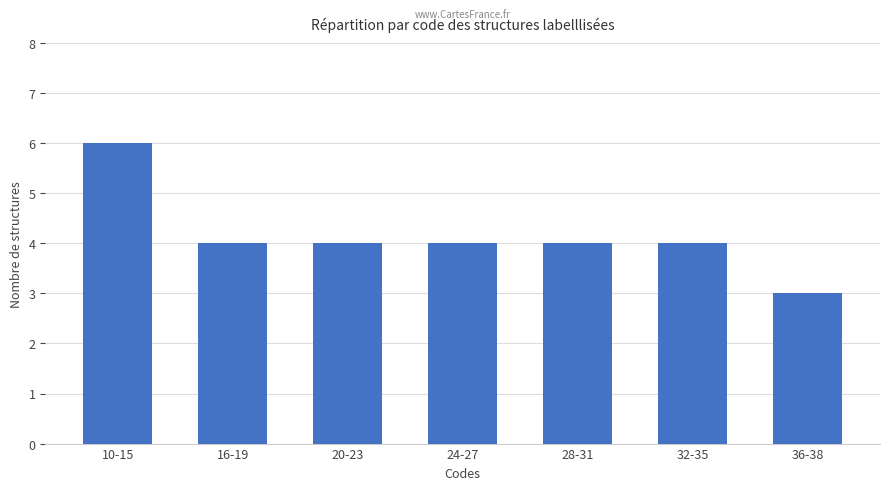

What is the change in value from 10-15 to 32-35?

-2